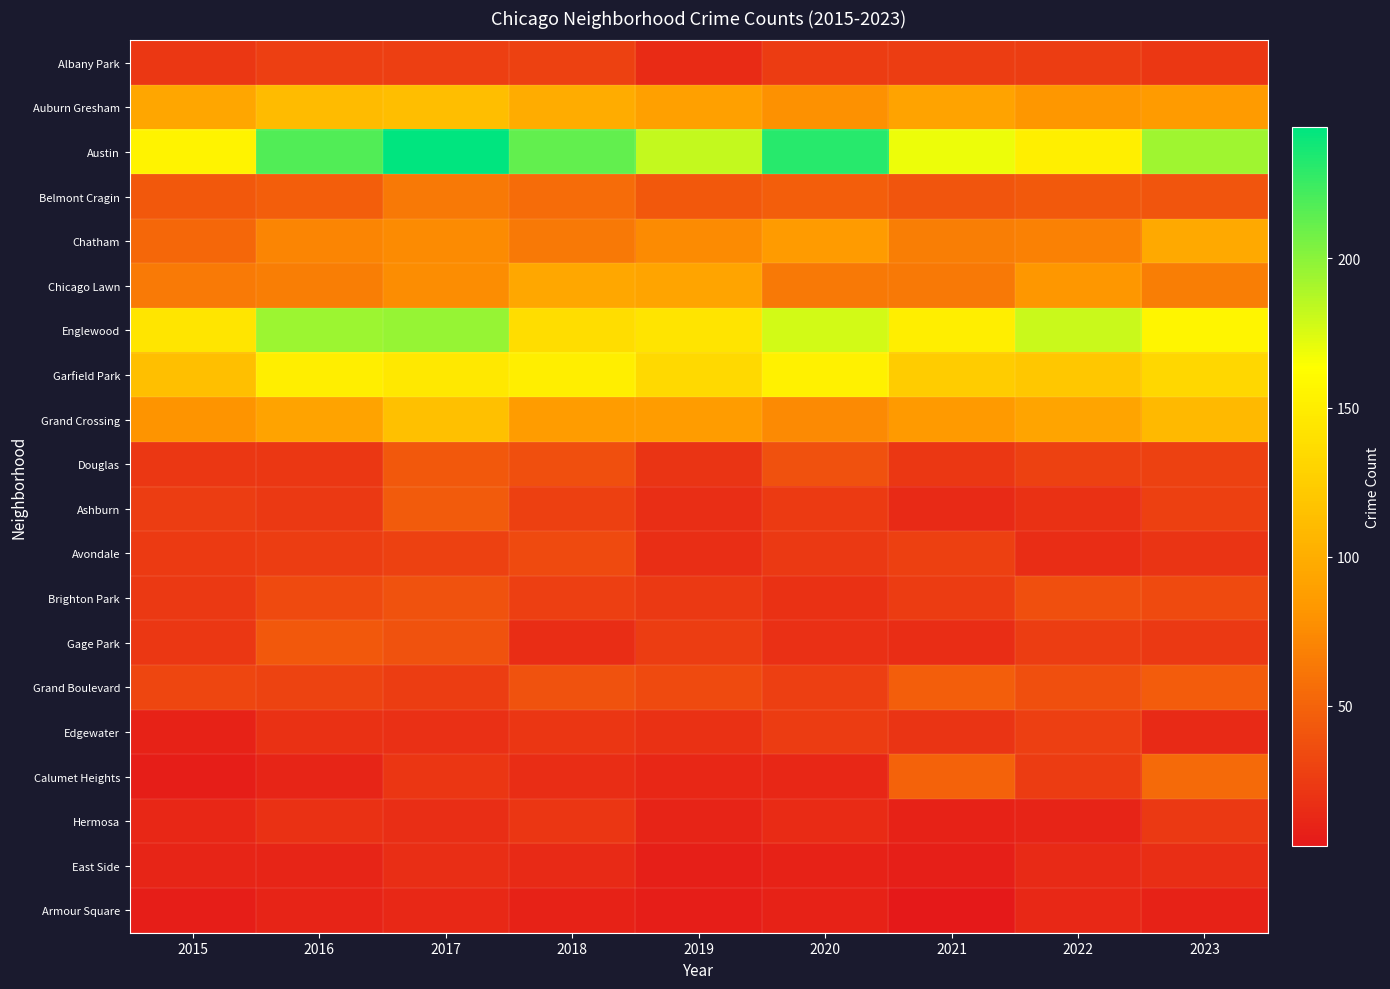

Reading left to right, transcribe all the data shown in this chart.

Albany Park: 2015=22	2016=27	2017=27	2018=29	2019=15	2020=25	2021=26	2022=26	2023=22
Auburn Gresham: 2015=94	2016=111	2017=113	2018=99	2019=89	2020=79	2021=92	2022=83	2023=85
Austin: 2015=154	2016=218	2017=244	2018=212	2019=182	2020=231	2021=169	2022=151	2023=194
Belmont Cragin: 2015=43	2016=47	2017=64	2018=55	2019=43	2020=47	2021=41	2022=44	2023=41
Chatham: 2015=52	2016=71	2017=75	2018=64	2019=75	2020=85	2021=67	2022=68	2023=97
Chicago Lawn: 2015=65	2016=67	2017=76	2018=95	2019=93	2020=64	2021=64	2022=83	2023=67
Englewood: 2015=144	2016=195	2017=196	2018=137	2019=143	2020=178	2021=150	2022=180	2023=156
Garfield Park: 2015=114	2016=150	2017=146	2018=150	2019=134	2020=153	2021=124	2022=120	2023=132
Grand Crossing: 2015=81	2016=92	2017=115	2018=86	2019=86	2020=74	2021=84	2022=93	2023=109
Douglas: 2015=22	2016=22	2017=43	2018=37	2019=20	2020=38	2021=22	2022=29	2023=29
Ashburn: 2015=26	2016=23	2017=45	2018=28	2019=17	2020=24	2021=14	2022=19	2023=28
Avondale: 2015=24	2016=26	2017=29	2018=35	2019=17	2020=23	2021=28	2022=16	2023=20
Brighton Park: 2015=23	2016=35	2017=39	2018=27	2019=23	2020=19	2021=25	2022=37	2023=35
Gage Park: 2015=22	2016=43	2017=39	2018=16	2019=26	2020=18	2021=16	2022=26	2023=23
Grand Boulevard: 2015=32	2016=30	2017=26	2018=39	2019=35	2020=27	2021=47	2022=37	2023=46
Edgewater: 2015=9	2016=19	2017=18	2018=21	2019=19	2020=25	2021=20	2022=27	2023=14
Calumet Heights: 2015=6	2016=11	2017=21	2018=16	2019=12	2020=12	2021=50	2022=25	2023=54
Hermosa: 2015=12	2016=19	2017=17	2018=21	2019=10	2020=15	2021=9	2022=10	2023=23
East Side: 2015=11	2016=11	2017=17	2018=14	2019=7	2020=9	2021=7	2022=14	2023=17
Armour Square: 2015=6	2016=10	2017=13	2018=9	2019=6	2020=9	2021=3	2022=13	2023=9